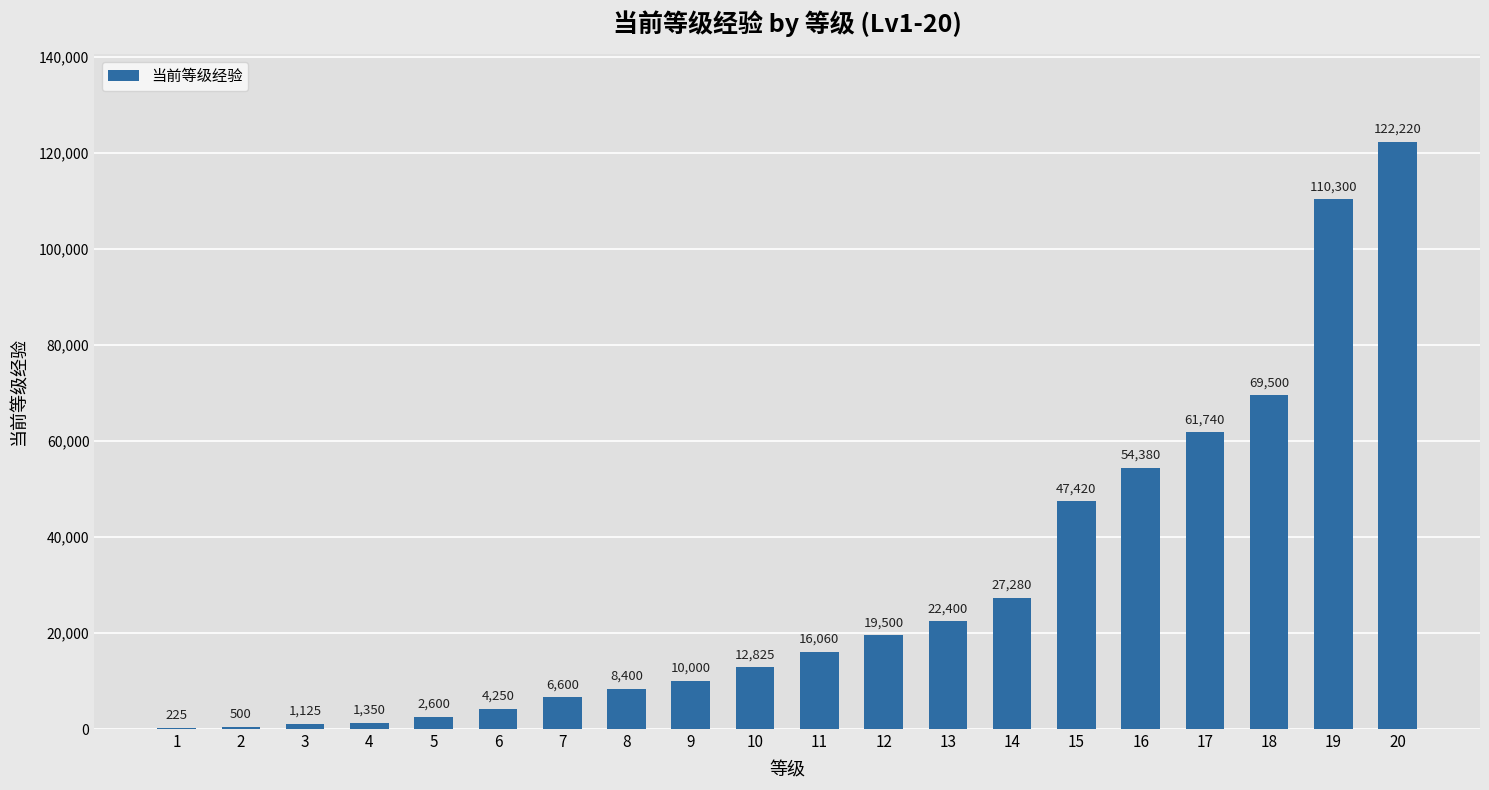

The value at 19 is 110300. True or false?

True